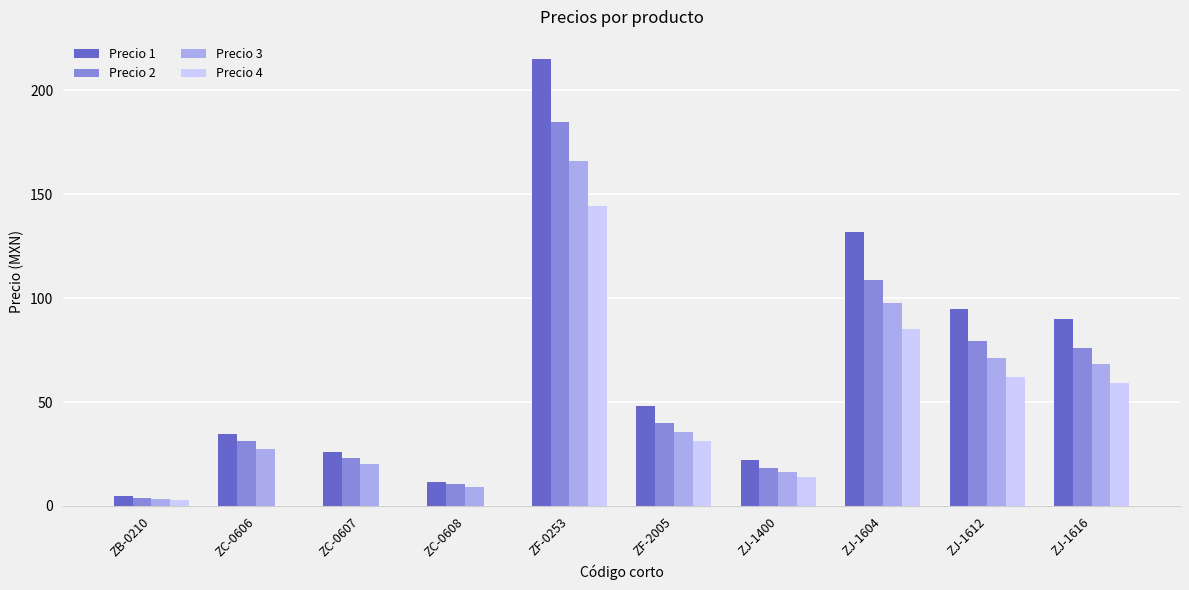

Are the bars horizontal?

No